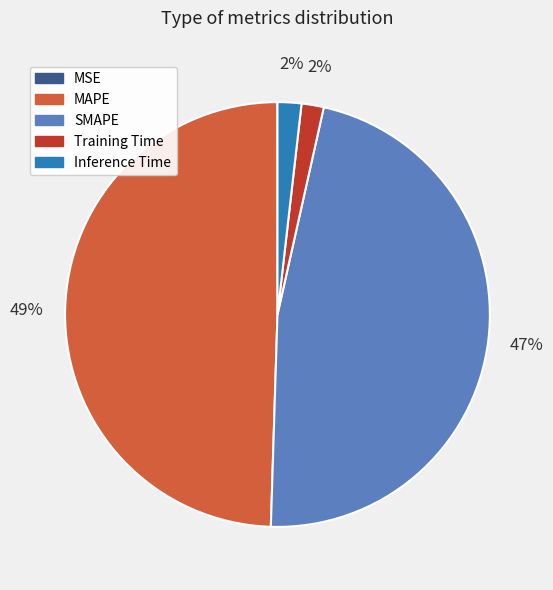

Is it true that Training Time is 2% of the pie?

True